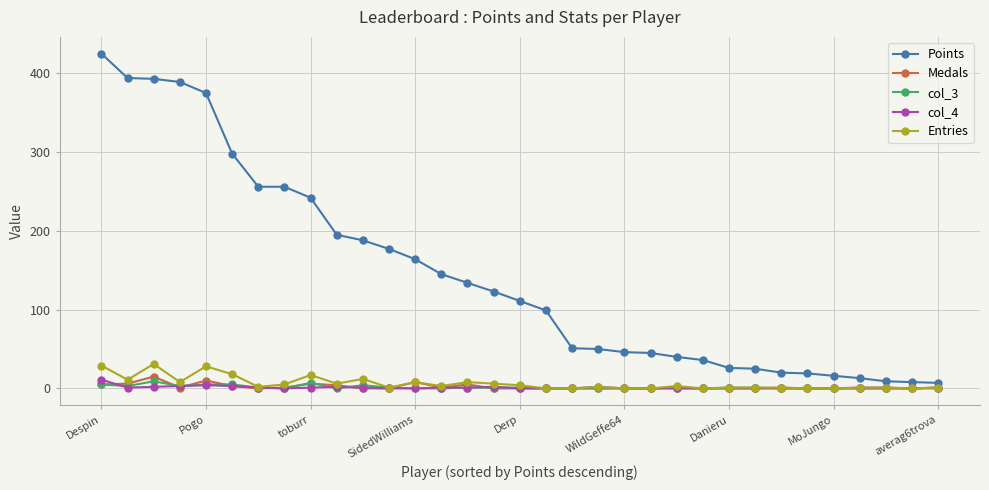

What is the difference between the second highest and second lowest values in the Medals series?

10